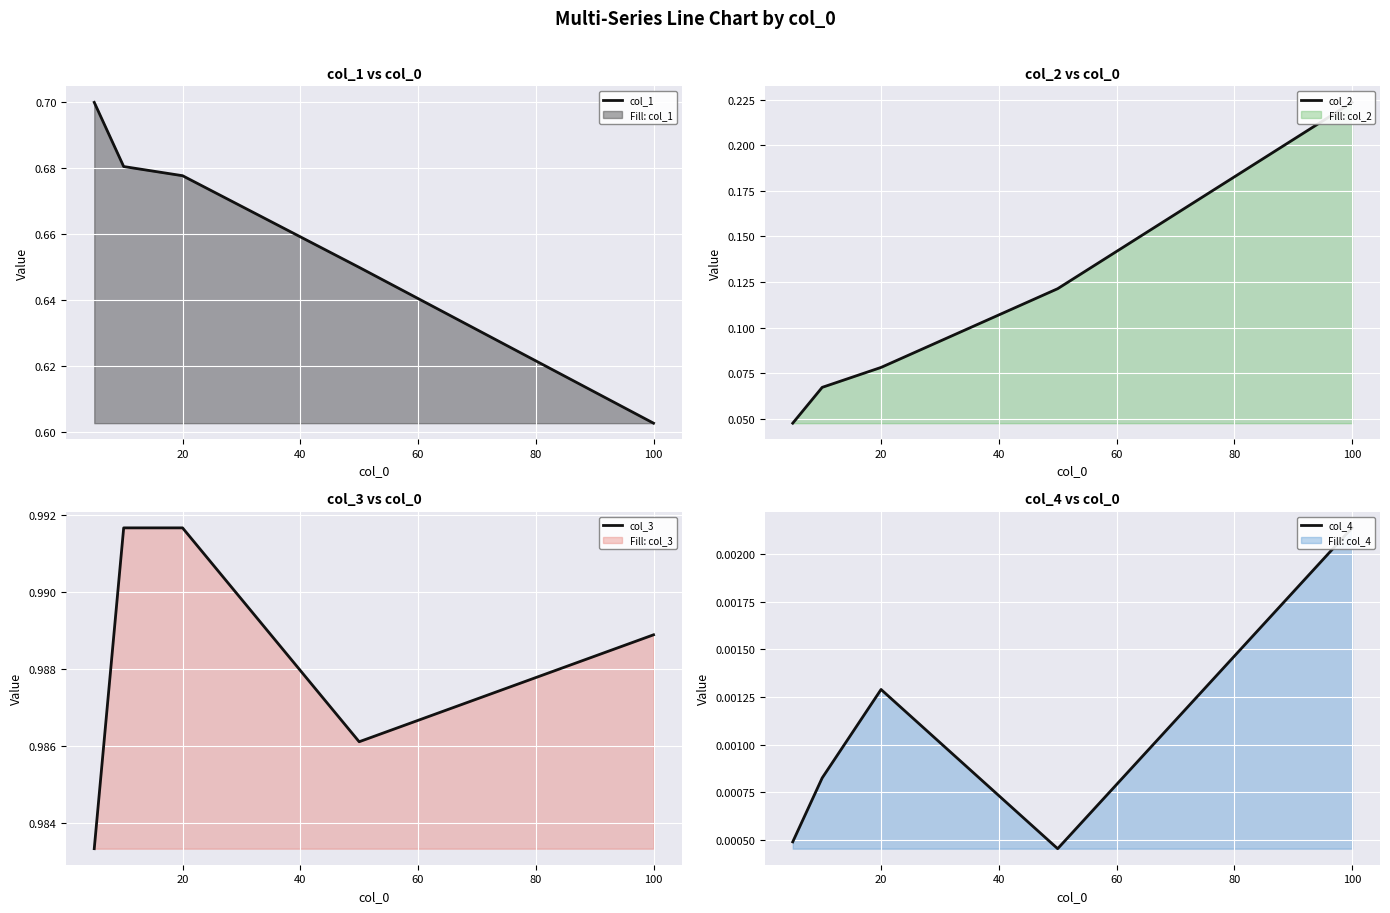

True or false: col_1 has a value of 0.8 at 100.

False